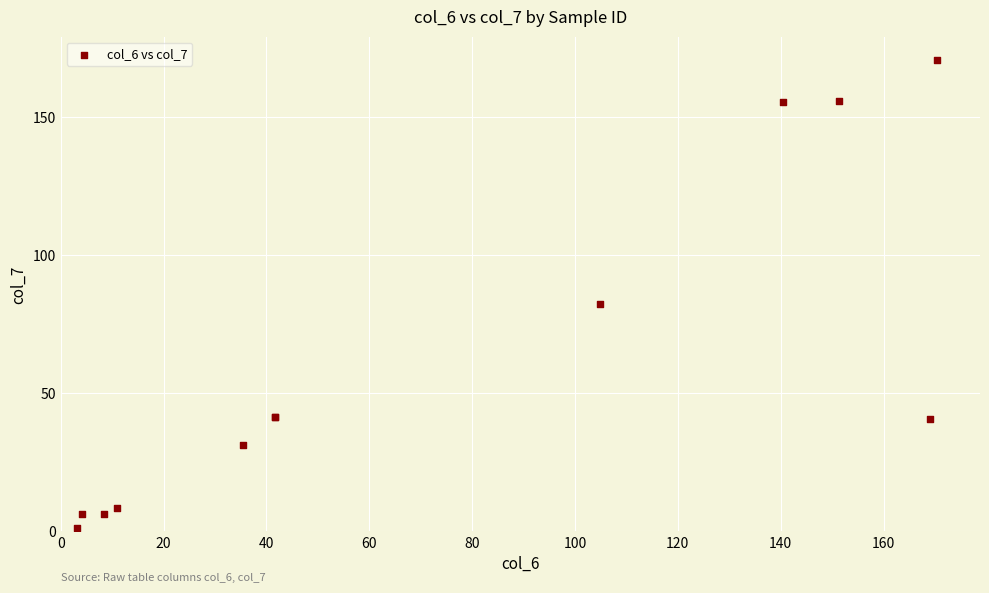

What Y value in the scatter plot is closest to 85?

82.3